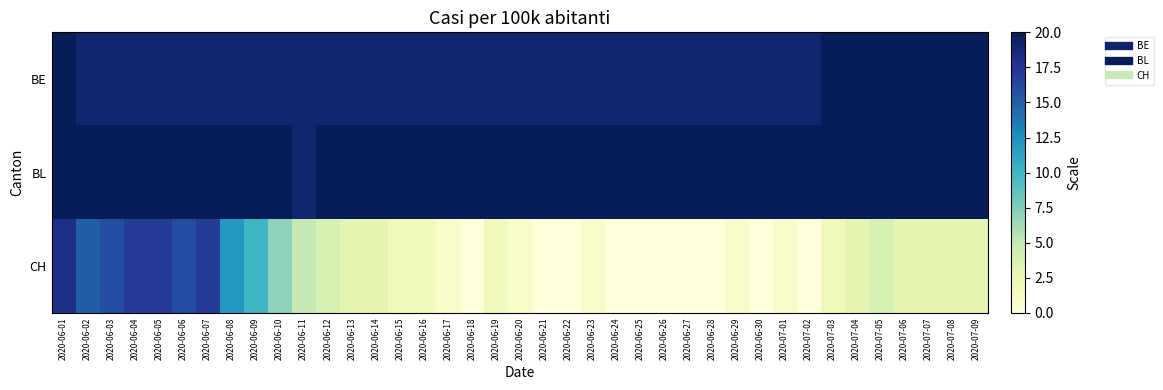

Reading left to right, transcribe all the data shown in this chart.

BE: 2020-06-01=20	2020-06-02=19	2020-06-03=19	2020-06-04=19	2020-06-05=19	2020-06-06=19	2020-06-07=19	2020-06-08=19	2020-06-09=19	2020-06-10=19	2020-06-11=19	2020-06-12=19	2020-06-13=19	2020-06-14=19	2020-06-15=19	2020-06-16=19	2020-06-17=19	2020-06-18=19	2020-06-19=19	2020-06-20=19	2020-06-21=19	2020-06-22=19	2020-06-23=19	2020-06-24=19	2020-06-25=19	2020-06-26=19	2020-06-27=19	2020-06-28=19	2020-06-29=19	2020-06-30=19	2020-07-01=19	2020-07-02=19	2020-07-03=20	2020-07-04=20	2020-07-05=20	2020-07-06=20	2020-07-07=20	2020-07-08=20	2020-07-09=20
BL: 2020-06-01=20	2020-06-02=20	2020-06-03=20	2020-06-04=20	2020-06-05=20	2020-06-06=20	2020-06-07=20	2020-06-08=20	2020-06-09=20	2020-06-10=20	2020-06-11=19	2020-06-12=20	2020-06-13=20	2020-06-14=20	2020-06-15=20	2020-06-16=20	2020-06-17=20	2020-06-18=20	2020-06-19=20	2020-06-20=20	2020-06-21=20	2020-06-22=20	2020-06-23=20	2020-06-24=20	2020-06-25=20	2020-06-26=20	2020-06-27=20	2020-06-28=20	2020-06-29=20	2020-06-30=20	2020-07-01=20	2020-07-02=20	2020-07-03=20	2020-07-04=20	2020-07-05=20	2020-07-06=20	2020-07-07=20	2020-07-08=20	2020-07-09=20
CH: 2020-06-01=18	2020-06-02=15	2020-06-03=16	2020-06-04=17	2020-06-05=17	2020-06-06=16	2020-06-07=17	2020-06-08=12	2020-06-09=10	2020-06-10=7	2020-06-11=5	2020-06-12=4	2020-06-13=3	2020-06-14=3	2020-06-15=2	2020-06-16=2	2020-06-17=1	2020-06-18=0	2020-06-19=2	2020-06-20=1	2020-06-21=0	2020-06-22=0	2020-06-23=1	2020-06-24=0	2020-06-25=0	2020-06-26=0	2020-06-27=0	2020-06-28=0	2020-06-29=1	2020-06-30=0	2020-07-01=1	2020-07-02=0	2020-07-03=2	2020-07-04=3	2020-07-05=4	2020-07-06=3	2020-07-07=3	2020-07-08=3	2020-07-09=3